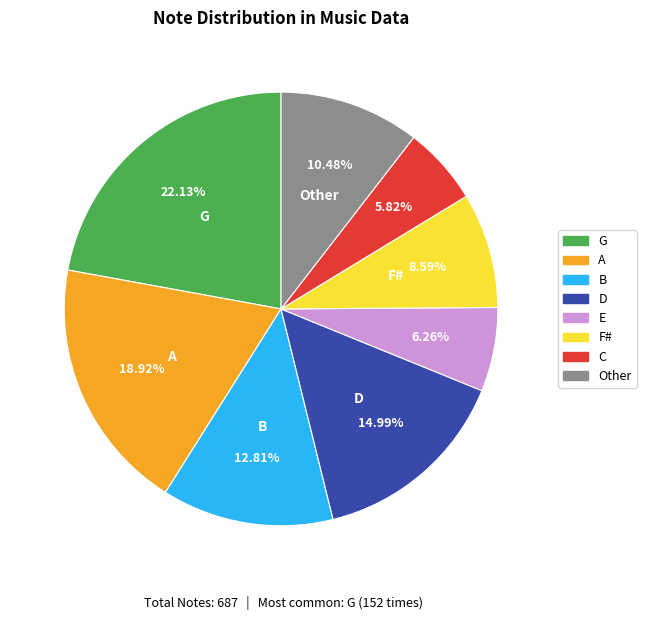

What is the largest slice in the pie chart?

G